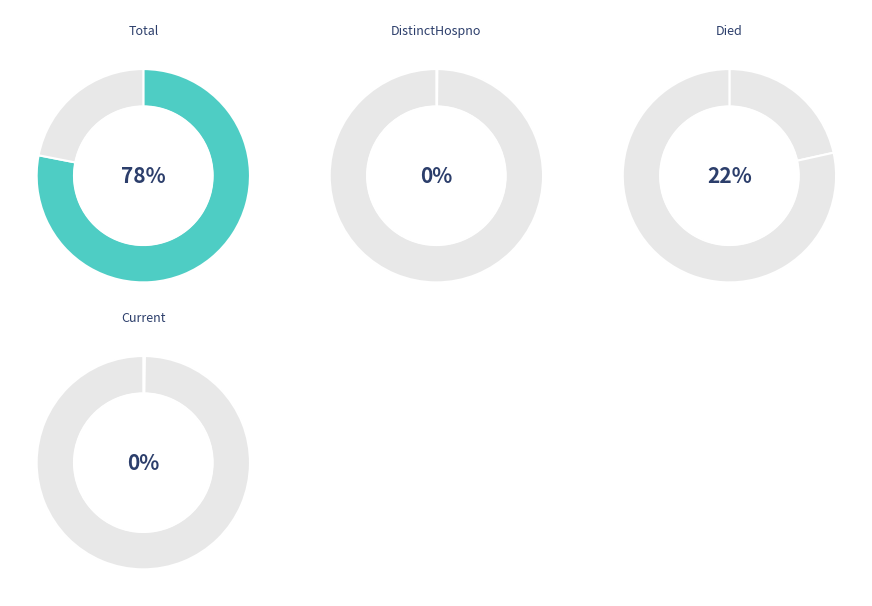

To the nearest percent, what is the difference between the countDistinctHospno and count slice percentages?

78%